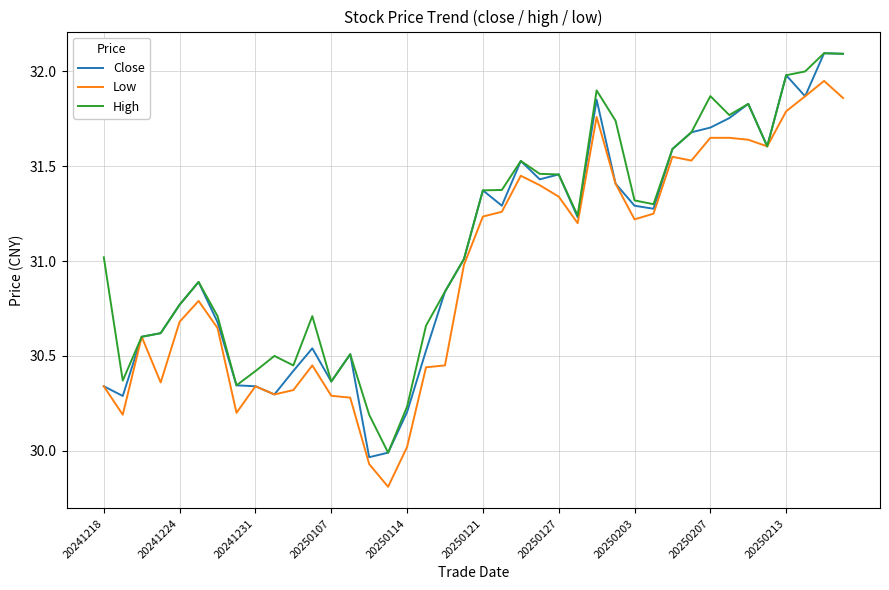

What is the maximum value for Close?

32.1